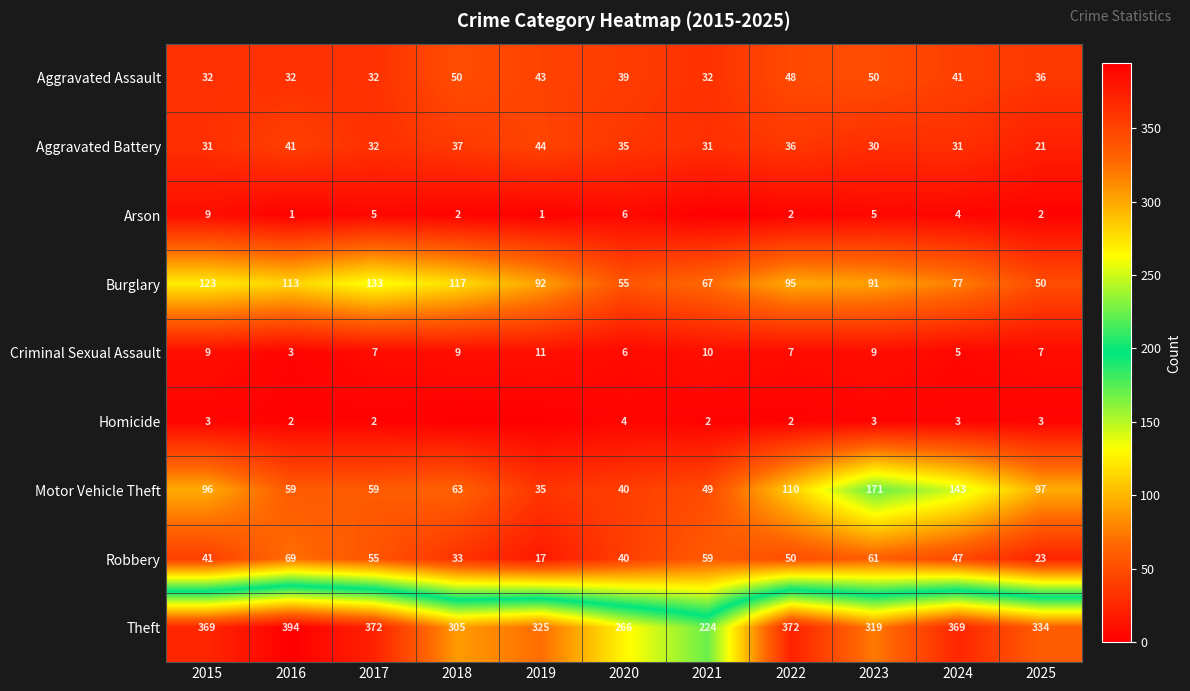

Is the value of Theft at 2023 greater than the value of Burglary at 2021?

Yes